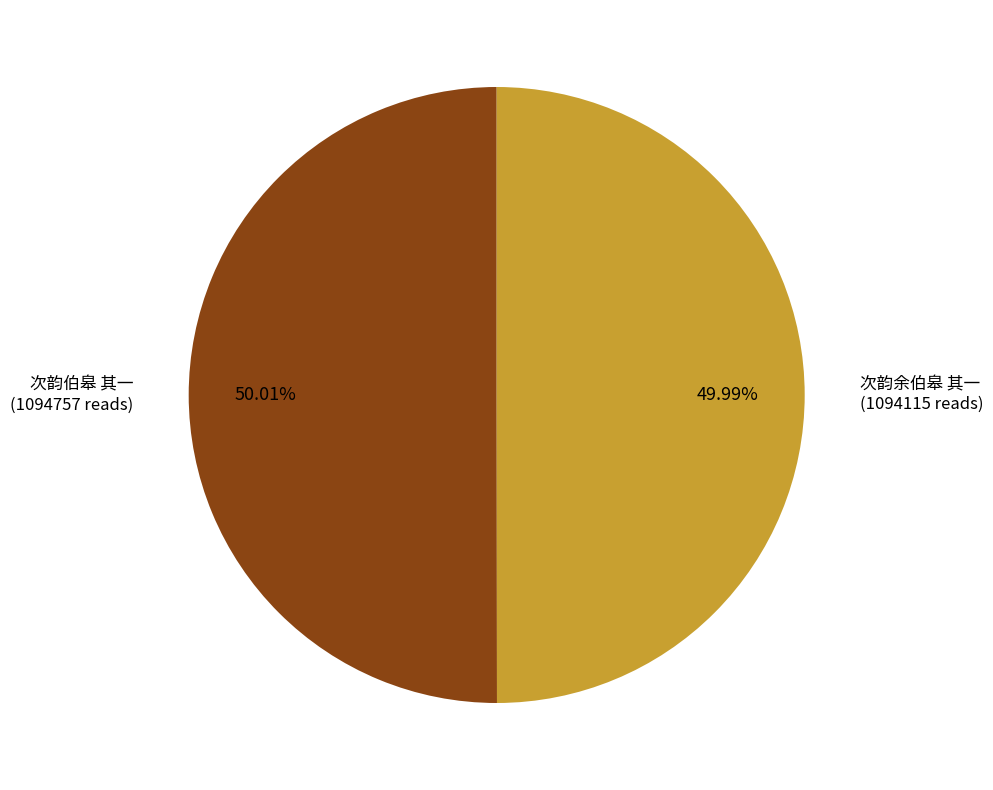

Does any single category account for the majority?

Yes